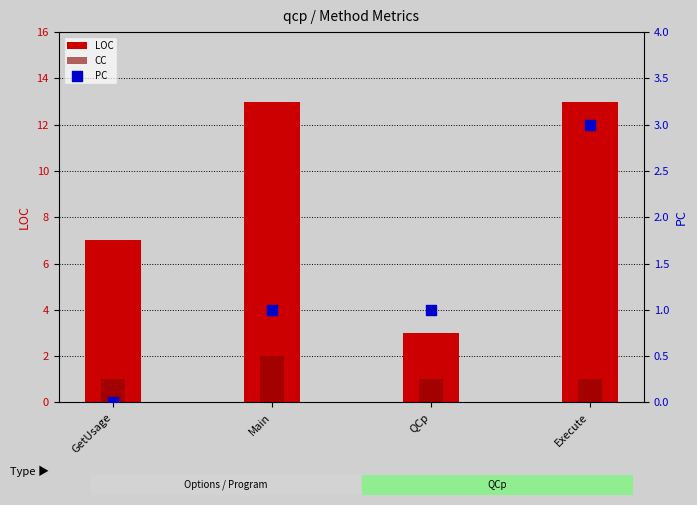

At how many categories does at least one series exceed 5?

3